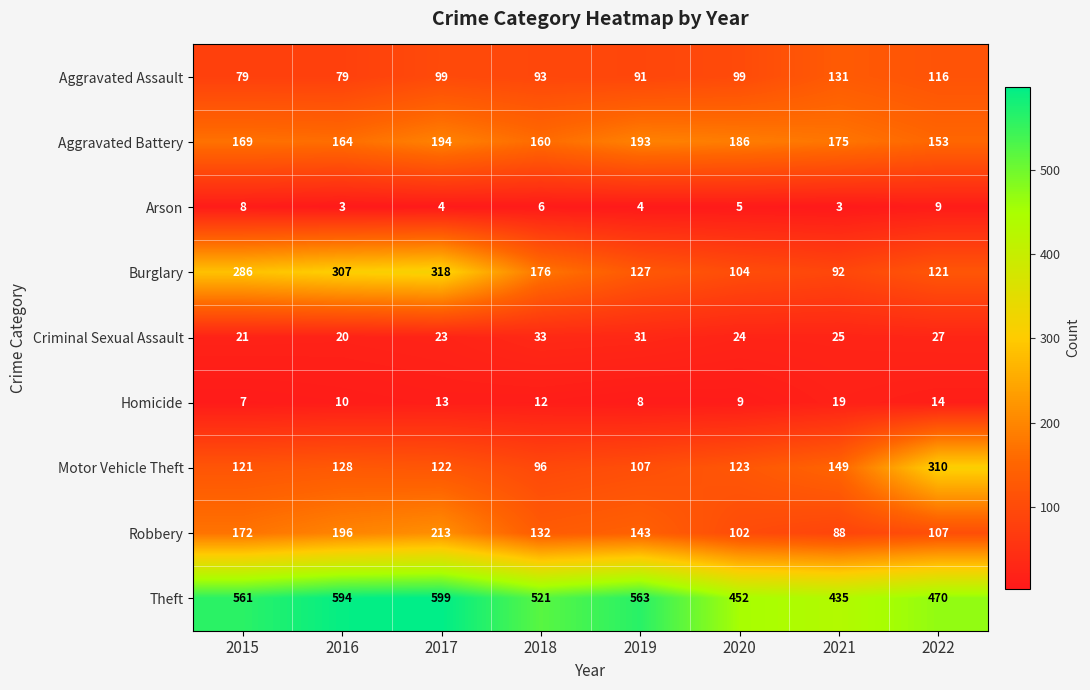

At how many categories does at least one series exceed 279?

8